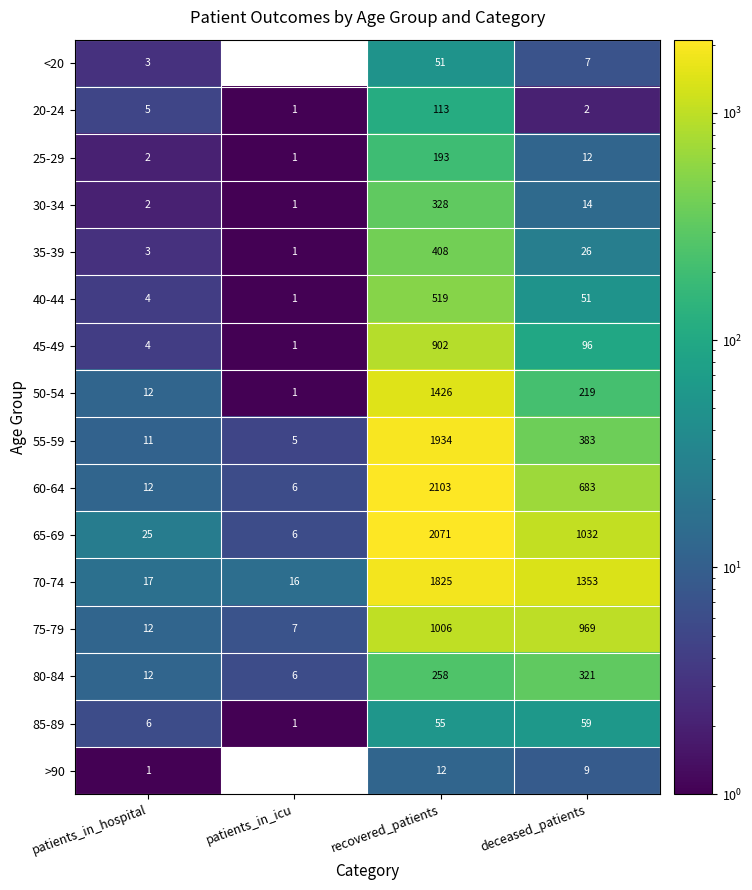

What is the difference between the highest and lowest values at patients_in_hospital?

24